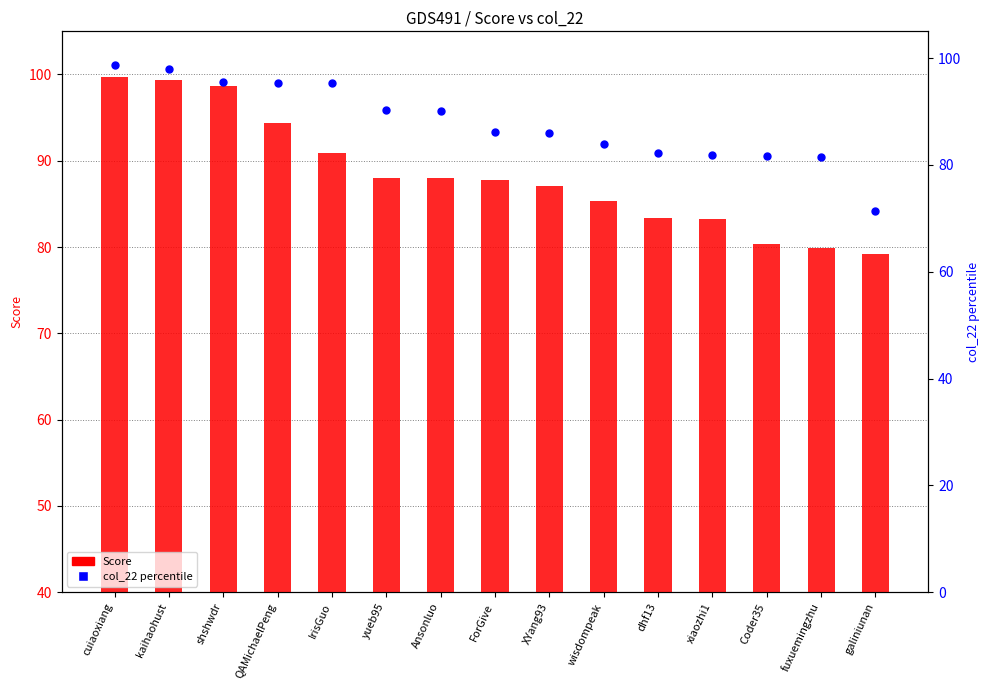

Which series reaches the maximum Y coordinate?

Score